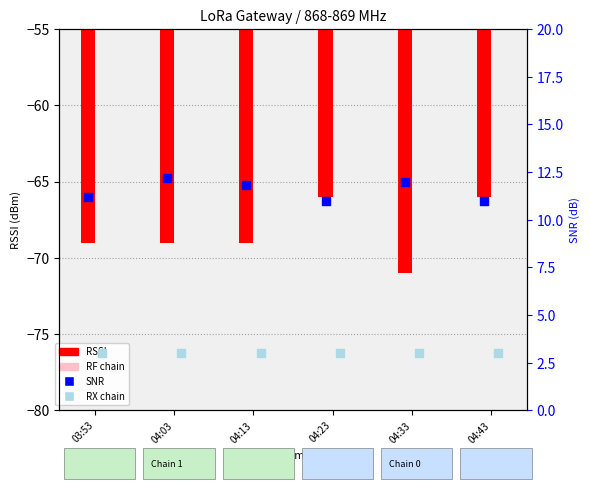

Which series reaches the minimum Y coordinate?

RSSI